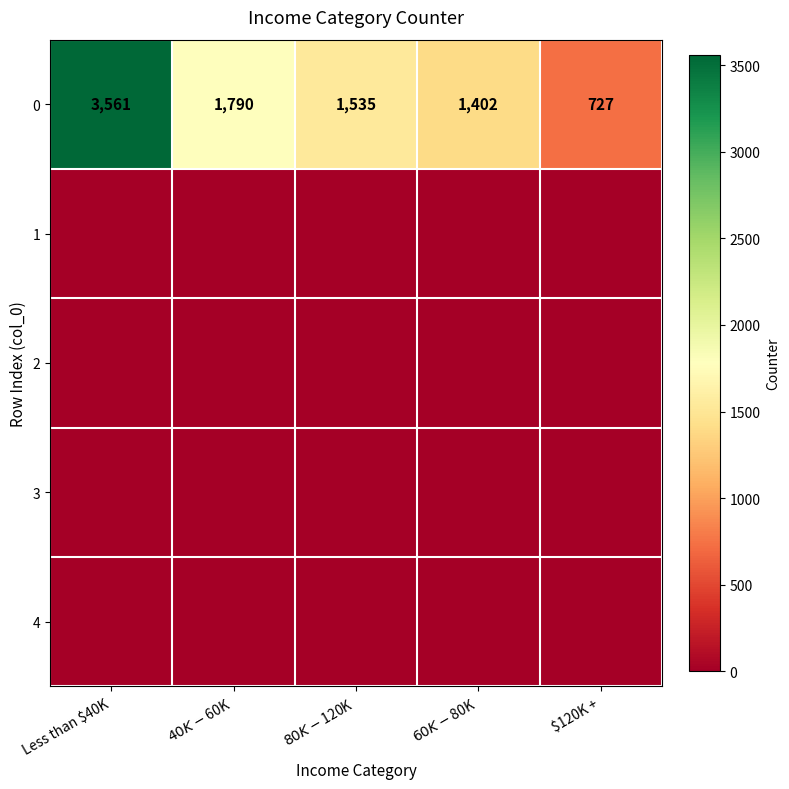

Is the value of 1 at $40K - $60K greater than the value of 0 at $120K +?

No